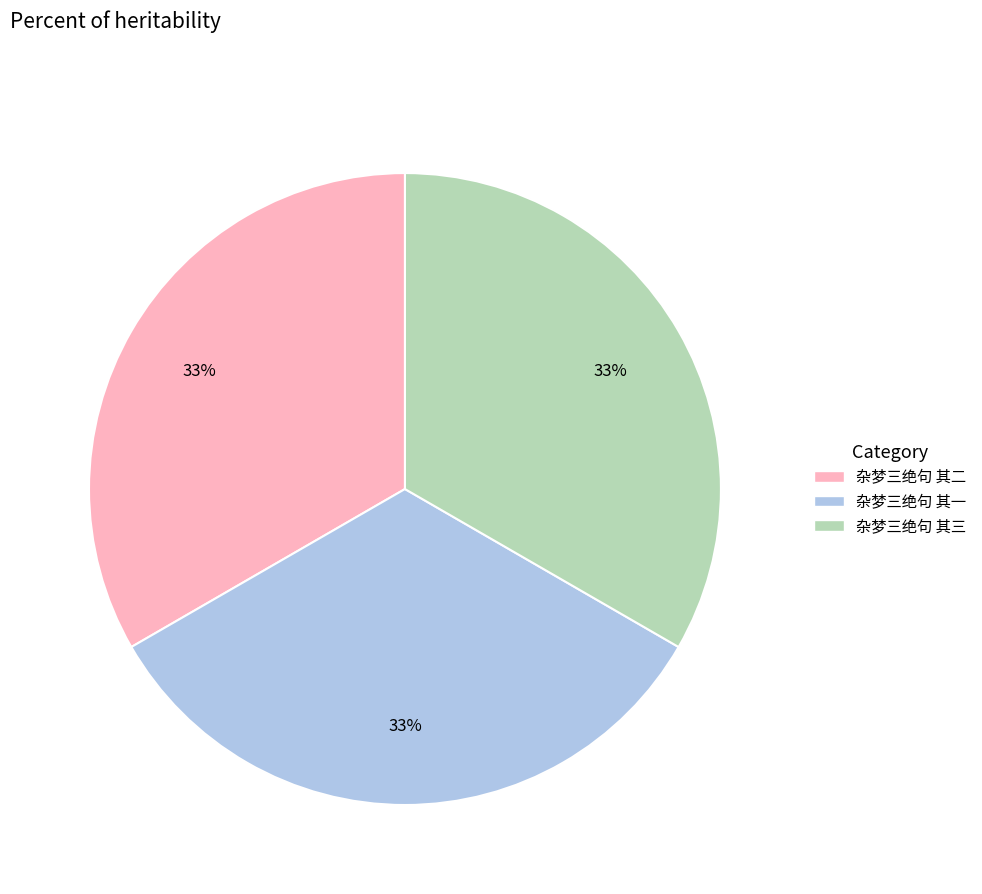

To the nearest percent, what is the average slice percentage?

33%